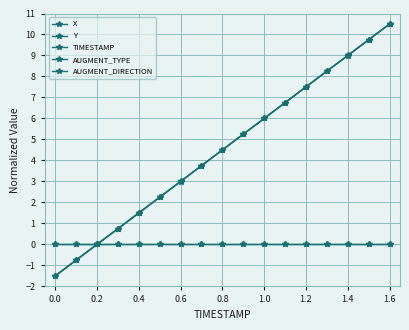

What is the average value of the X series?

4.5